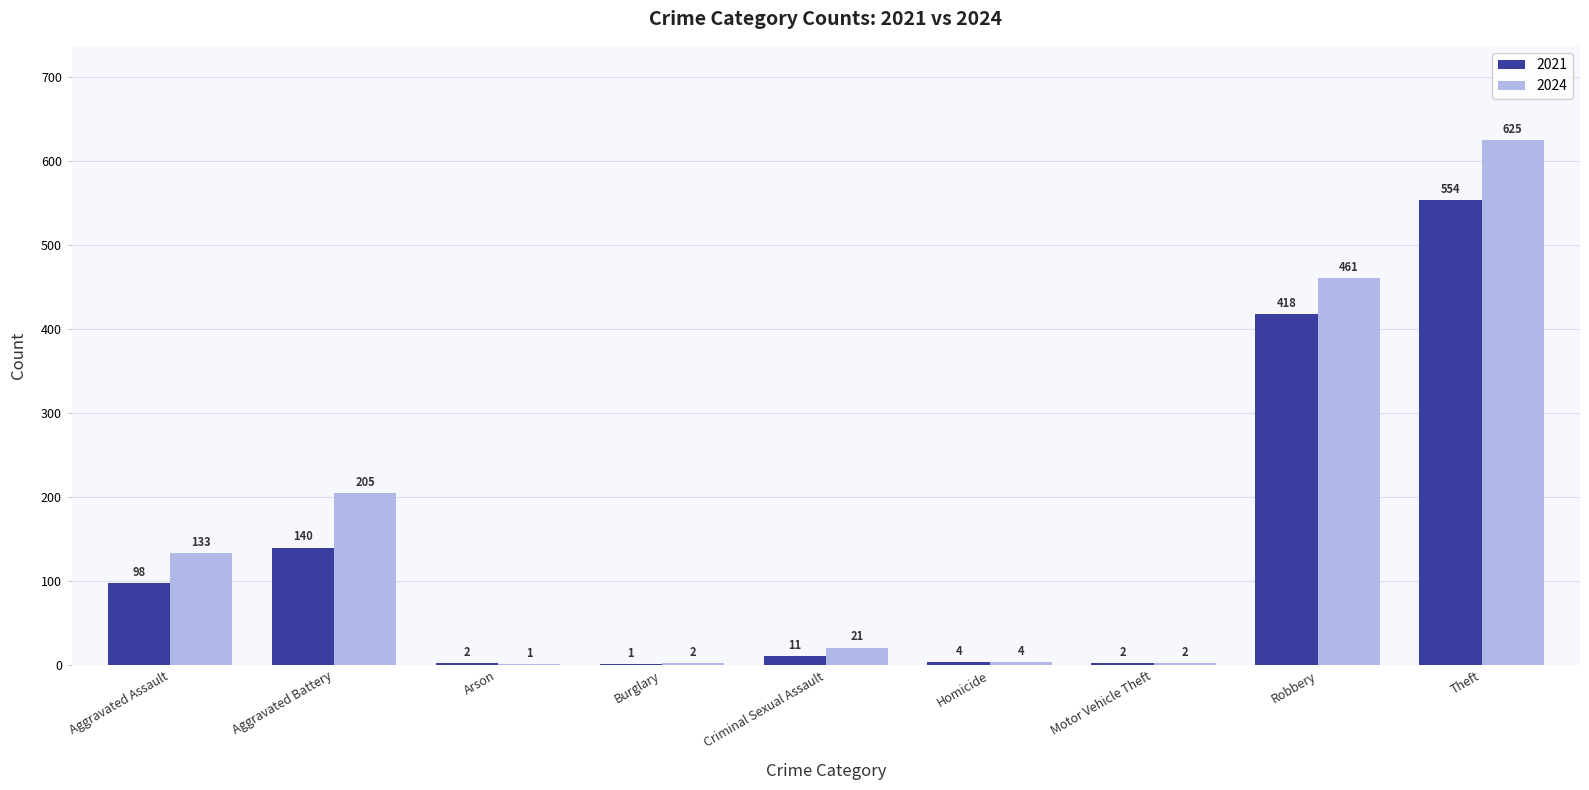

What is the sum of all 2021 values?

1230